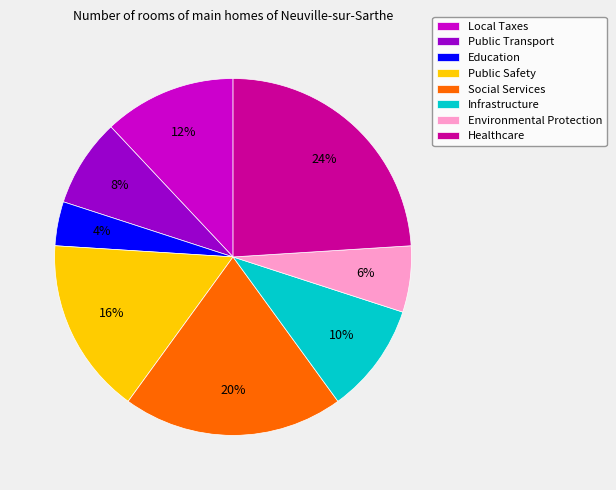

To the nearest percent, what is the combined percentage of Infrastructure and Public Safety?

26%